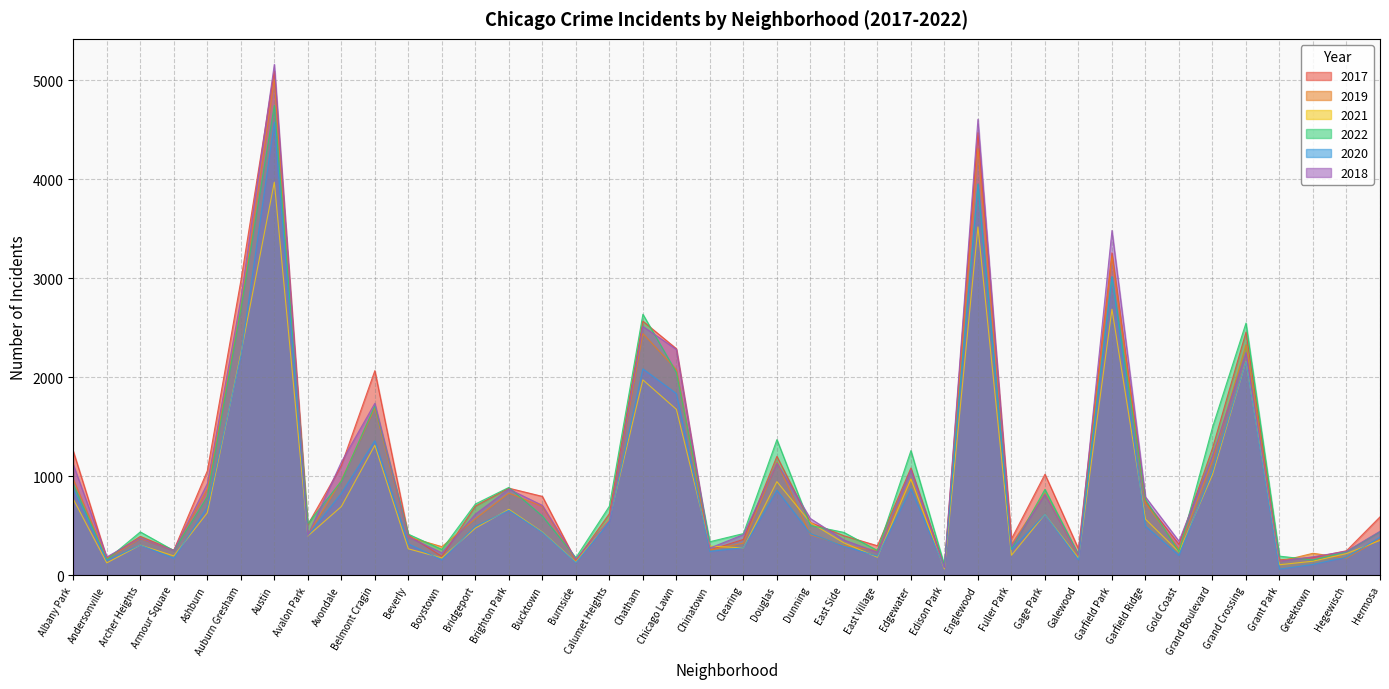

The value of 2019 at Fuller Park is 94. True or false?

False